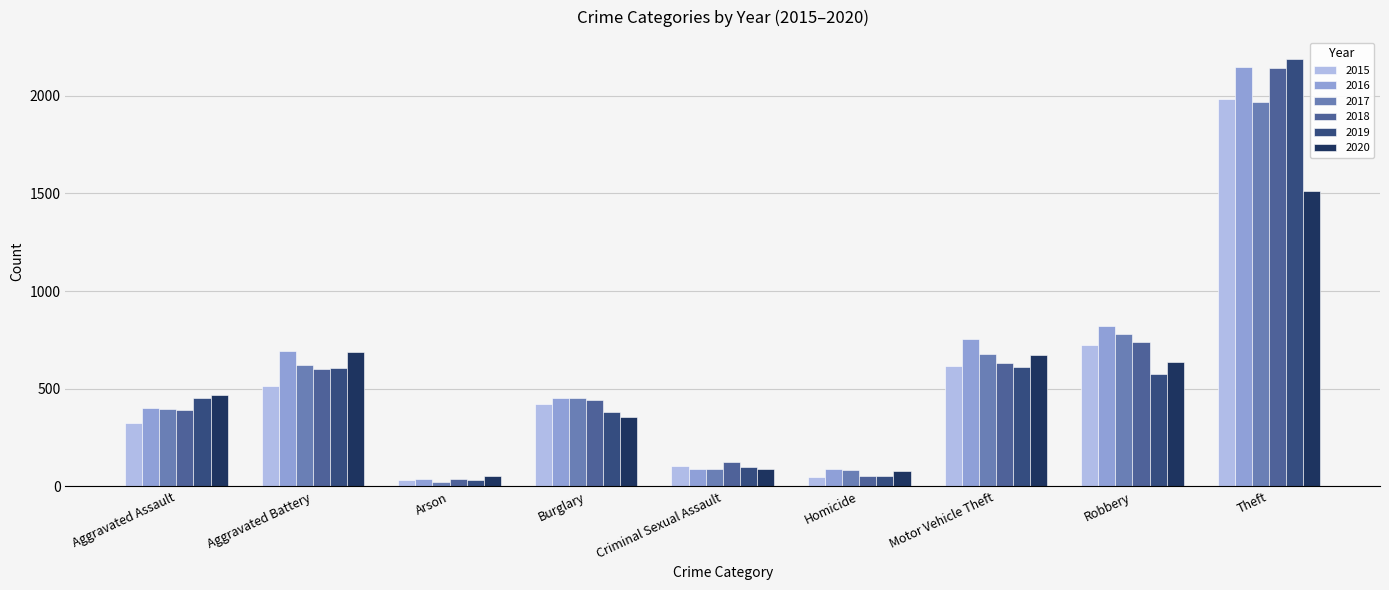

True or false: 2015 has a value of 105 at Criminal Sexual Assault.

True